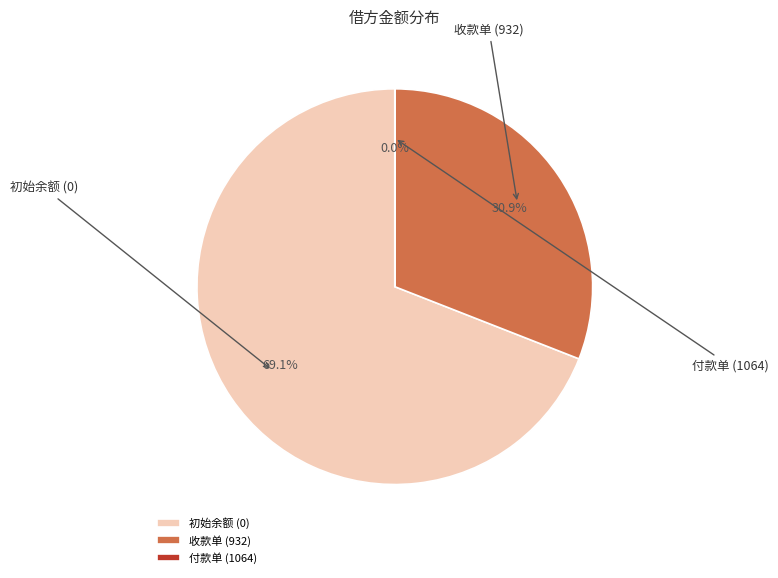

How many segments does this pie chart have?

3